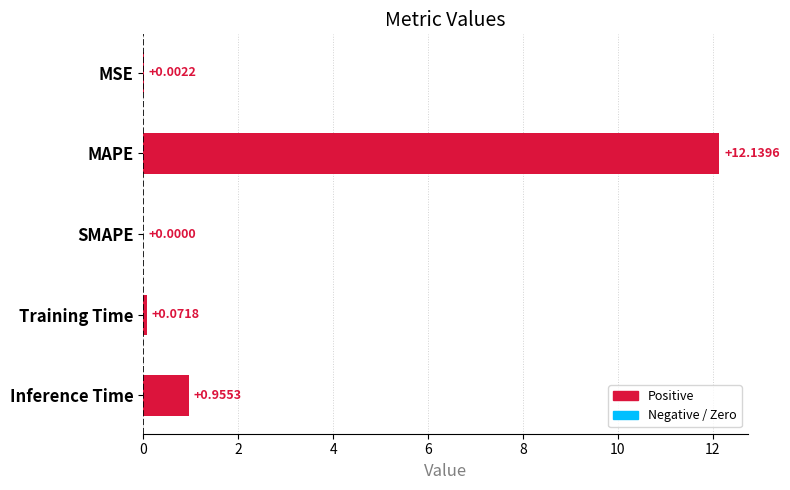

Which has a higher value, Inference Time or MAPE?

MAPE